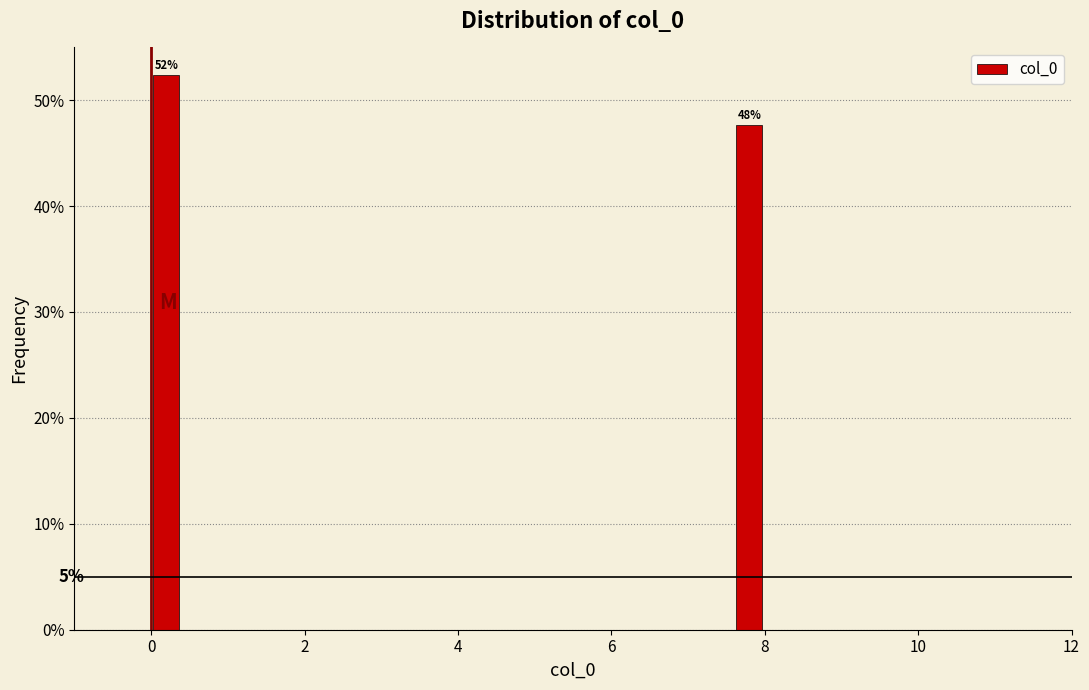

Read against the x-axis, roughly where is the centre of the tallest bar?

0.2